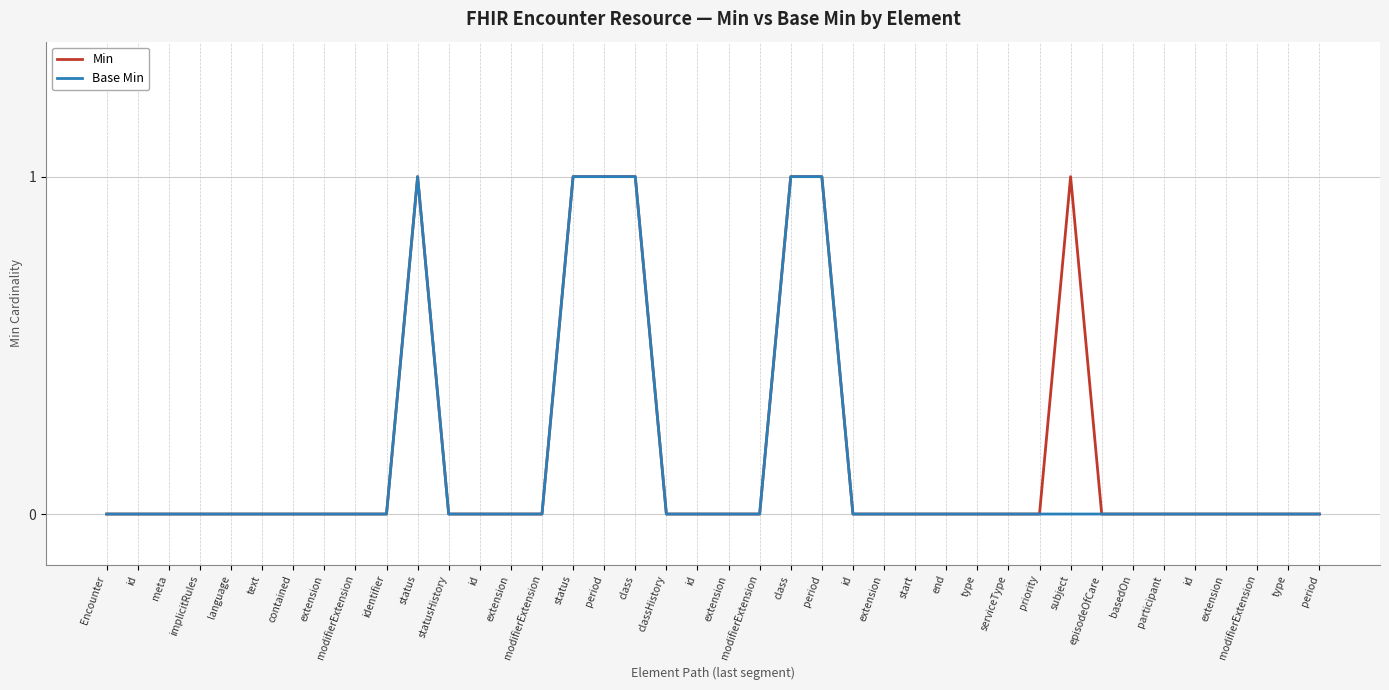

The value of Min at type is 0. True or false?

True